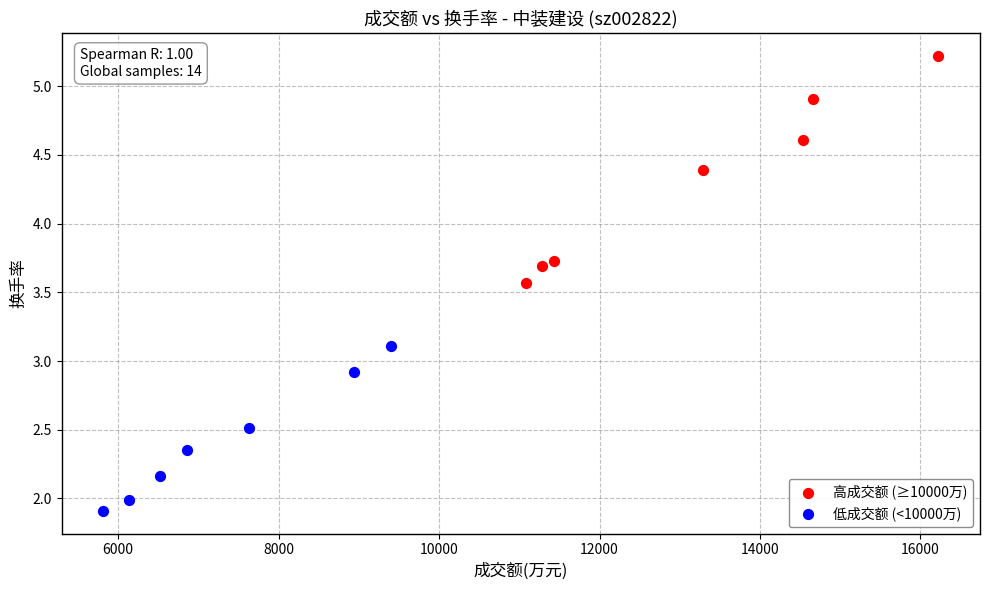

Which series has the widest spread of Y values?

高成交额 (≥10000万)